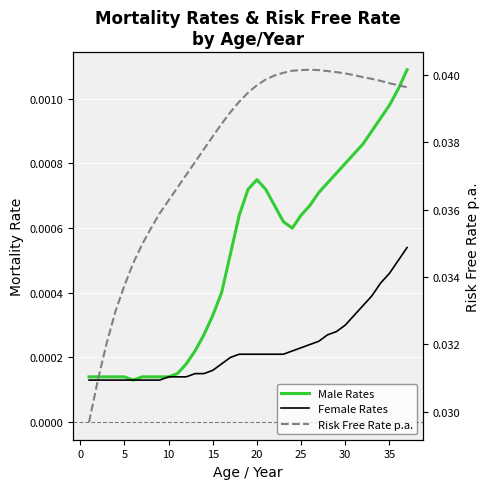

True or false: Risk Free Rate p.a. and Female Rates cross at least once.

False